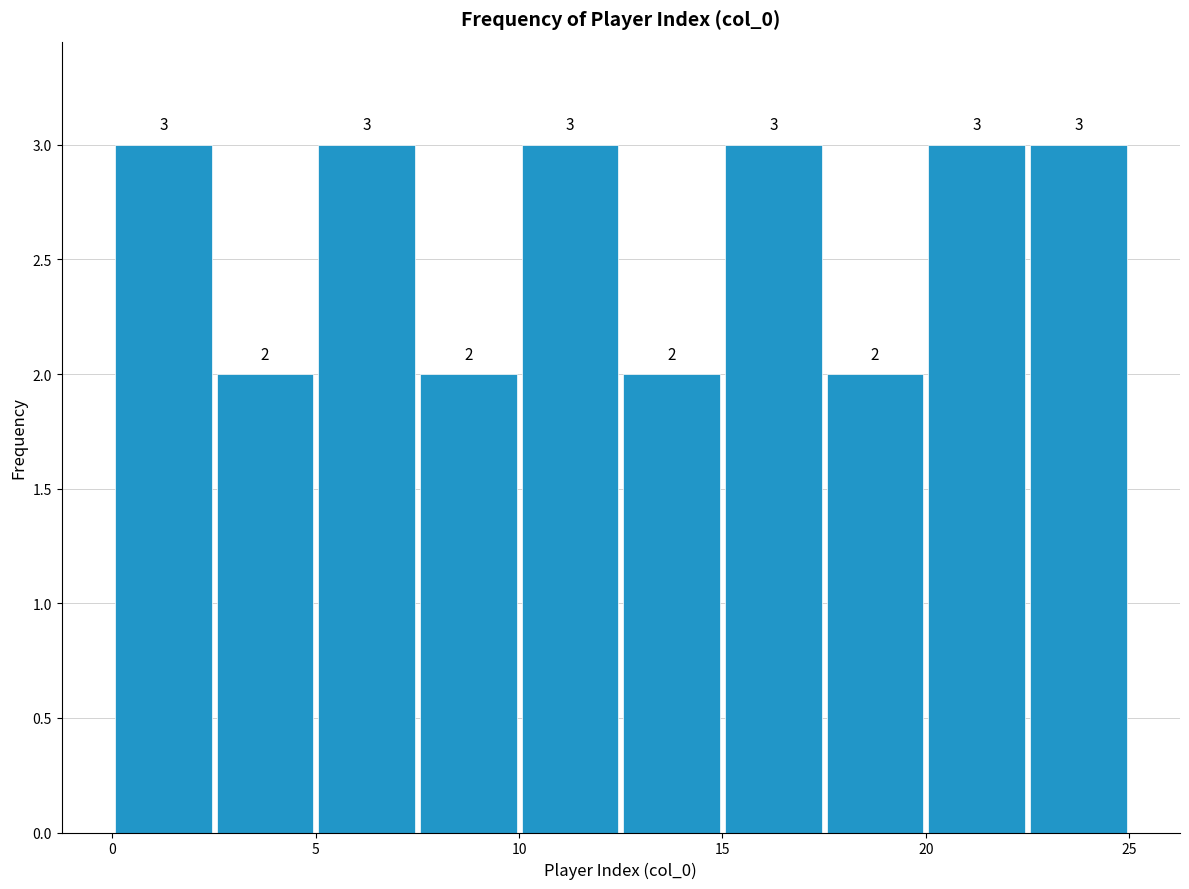

Reading left to right, transcribe this chart: for each bar, give the range it covers on the x-axis and its height.

0.0 to 2.5: 3
2.5 to 5.0: 2
5.0 to 7.5: 3
7.5 to 10.0: 2
10.0 to 12.5: 3
12.5 to 15.0: 2
15.0 to 17.5: 3
17.5 to 20.0: 2
20.0 to 22.5: 3
22.5 to 25.0: 3